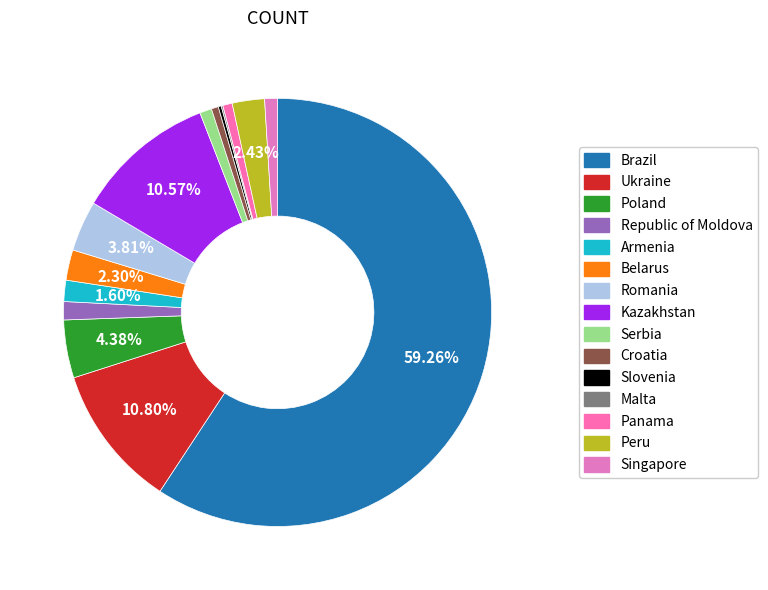

To the nearest percent, what percentage of the pie is Croatia?

1%